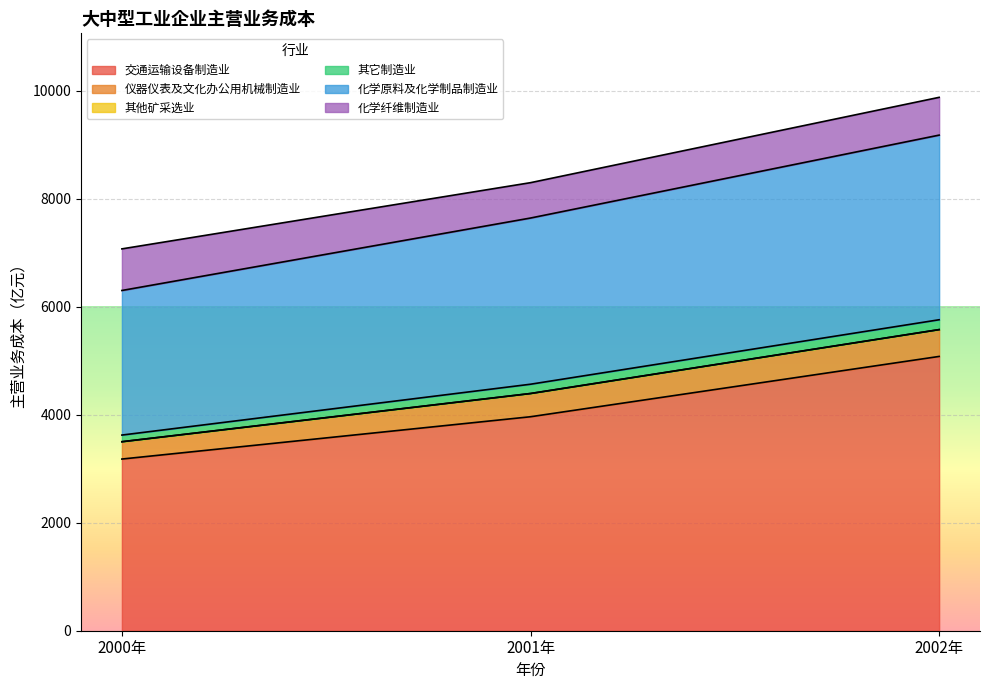

Which category has the highest value across all series?

2002年